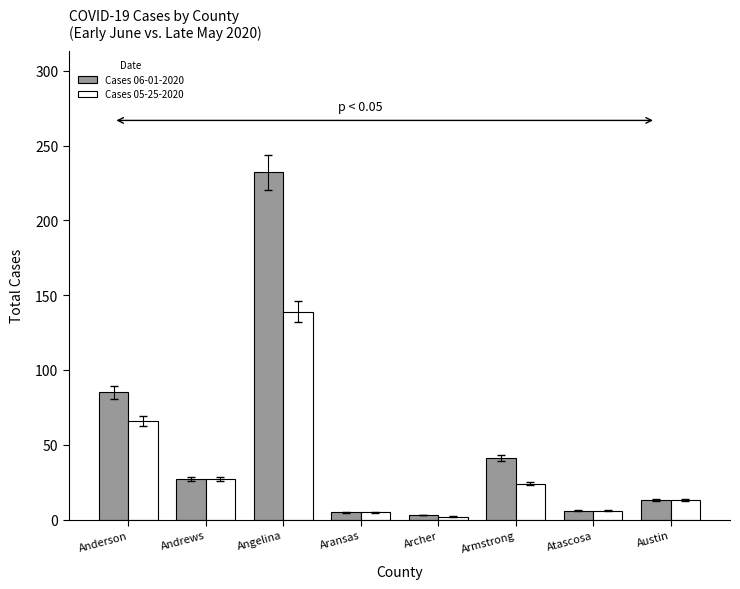

What is the label of the 4th bar from the right?

Archer